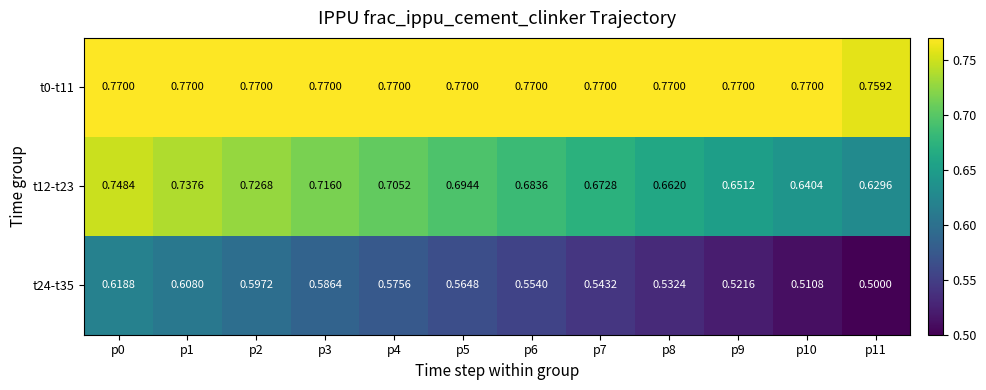

Is the value of t12-t23 at p4 greater than the value of t24-t35 at p0?

Yes